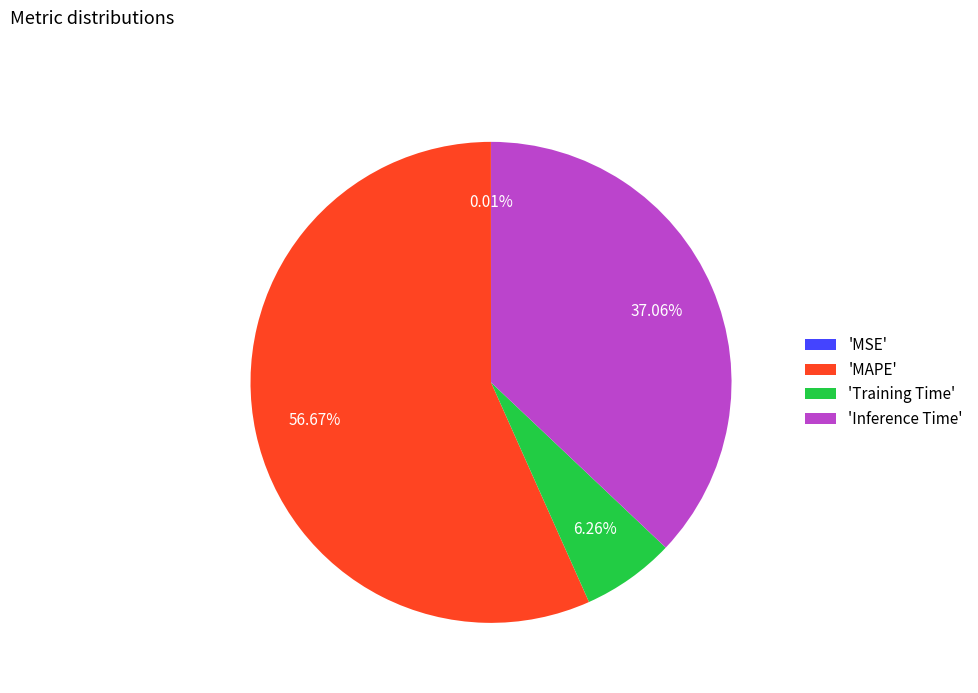

Which has a higher value, 'Training Time' or 'MAPE'?

'MAPE'